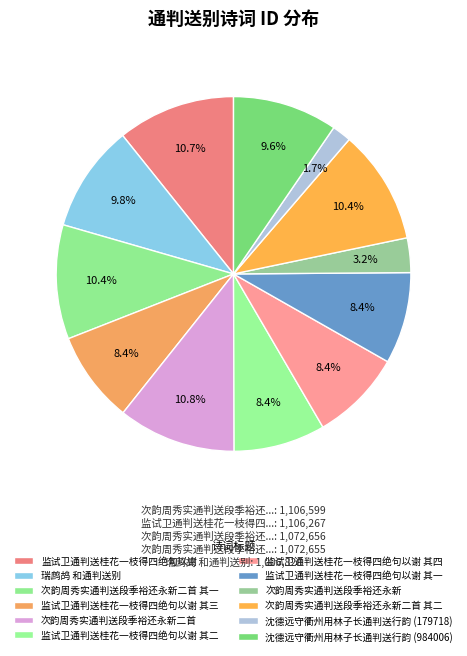

True or false: 监试卫通判送桂花一枝得四绝句以谢 其四 accounts for 1% of the total.

False